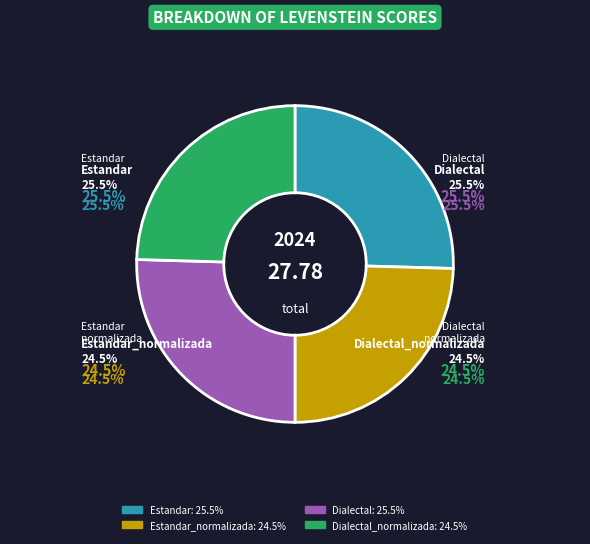

Which slice is the largest?

Estandar